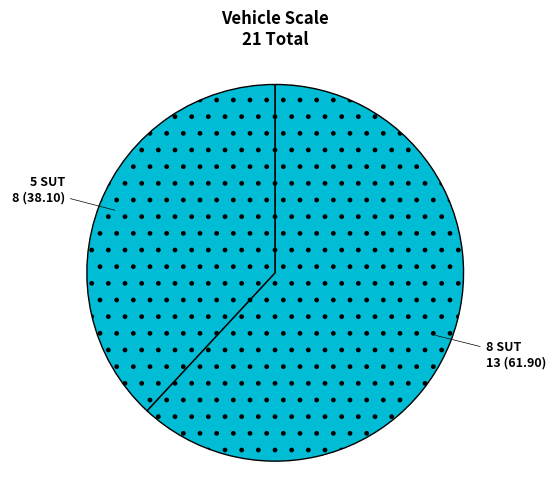

Is it true that 8 is 62% of the pie?

True